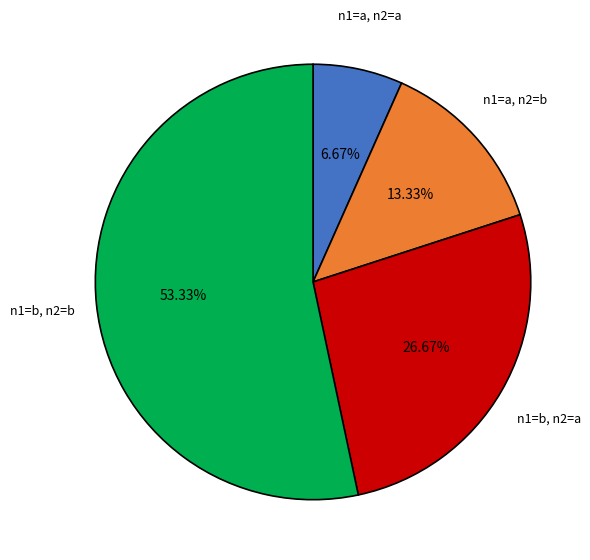

Approximately how many times larger is the value at n1=a, n2=a compared to n1=a, n2=b?

0.5